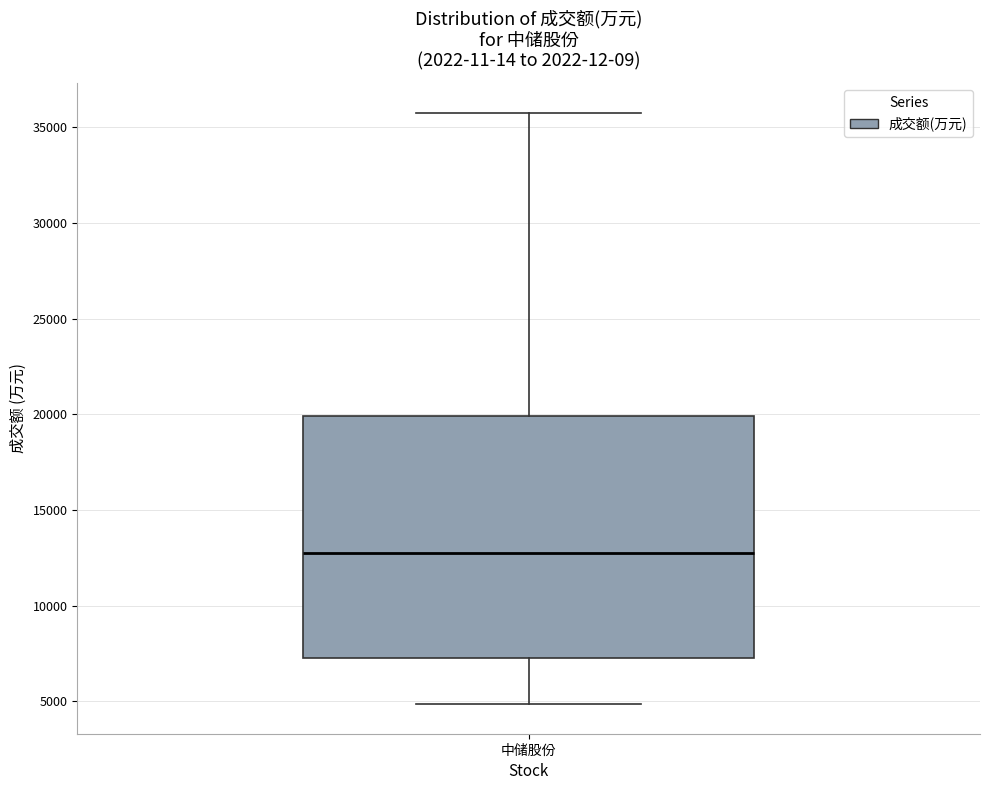

Transcribe this box plot: give where the median line is, the range the box spans, and where the two whiskers end, as read against the y-axis. The values are not printed on the chart, so give them approximately, as read against the axis.

median 12500, box 7500 to 20000, whiskers 5000 to 36000